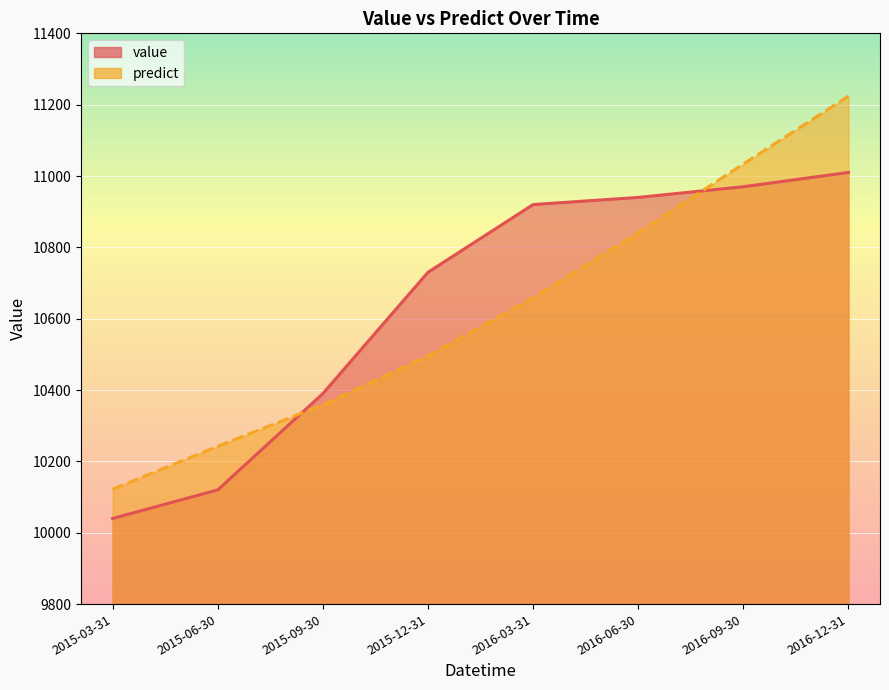

What is the sum of all predict values?

84976.0